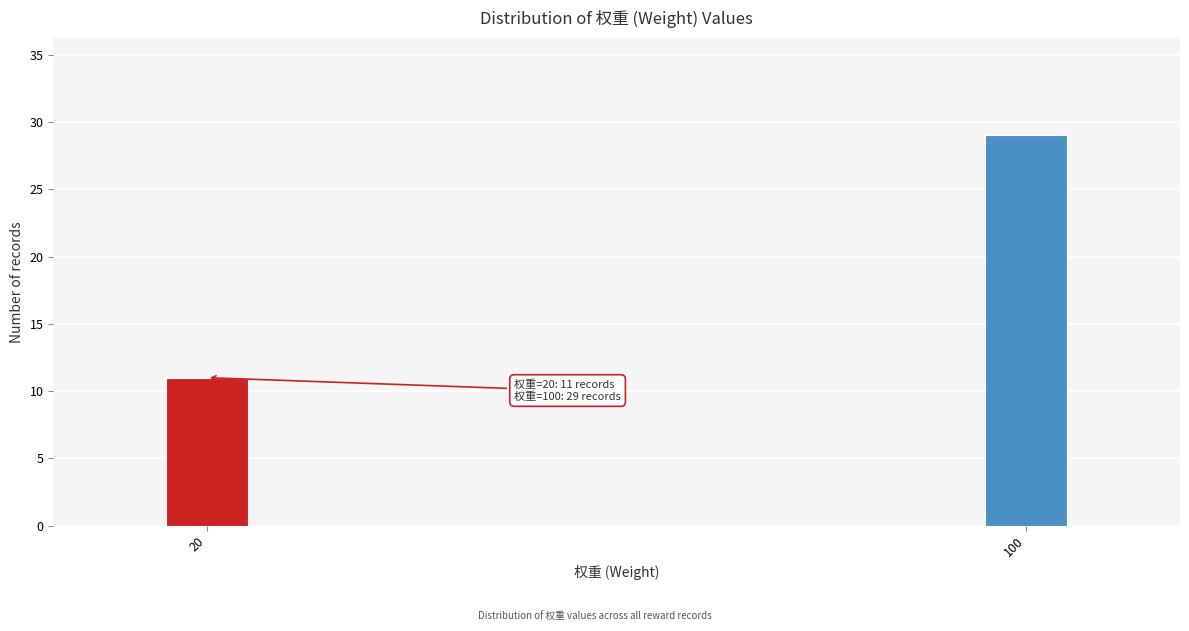

Reading right to left, transcribe all the data shown in this chart.

29	11